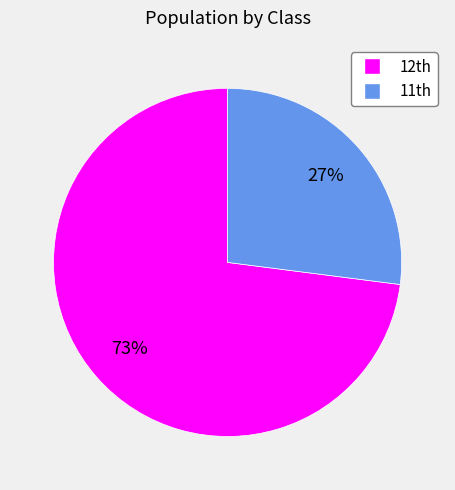

Which category has the biggest portion of the pie?

12th